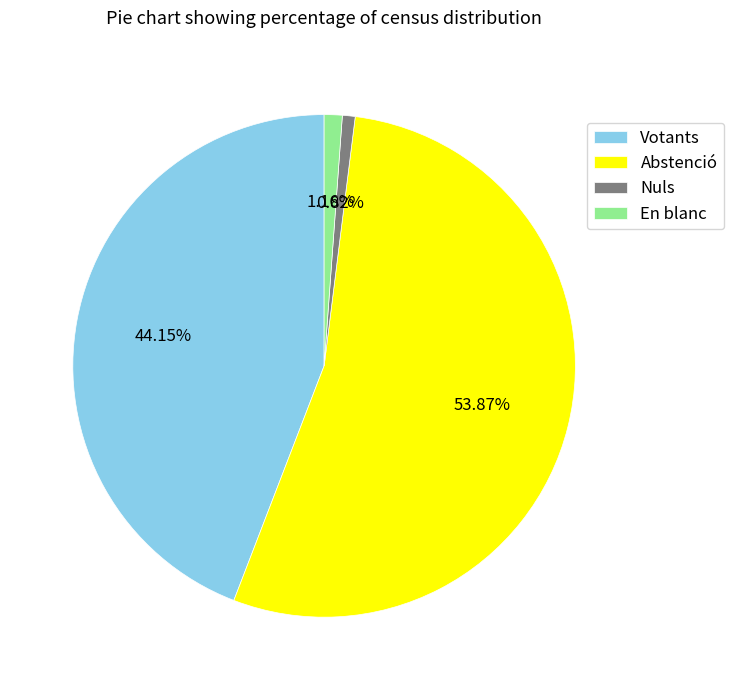

How many segments does this pie chart have?

4